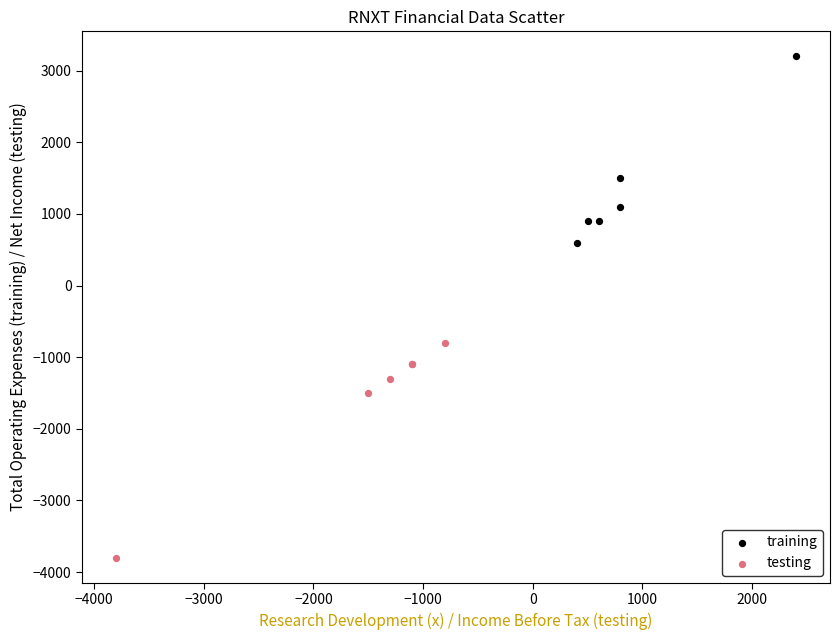

Which series reaches the minimum Y coordinate?

testing